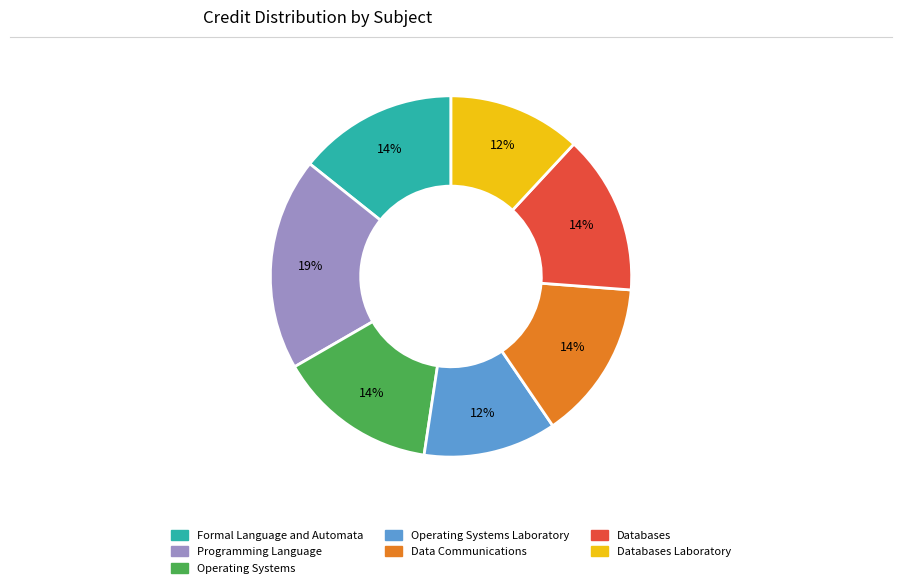

How many segments does this pie chart have?

7